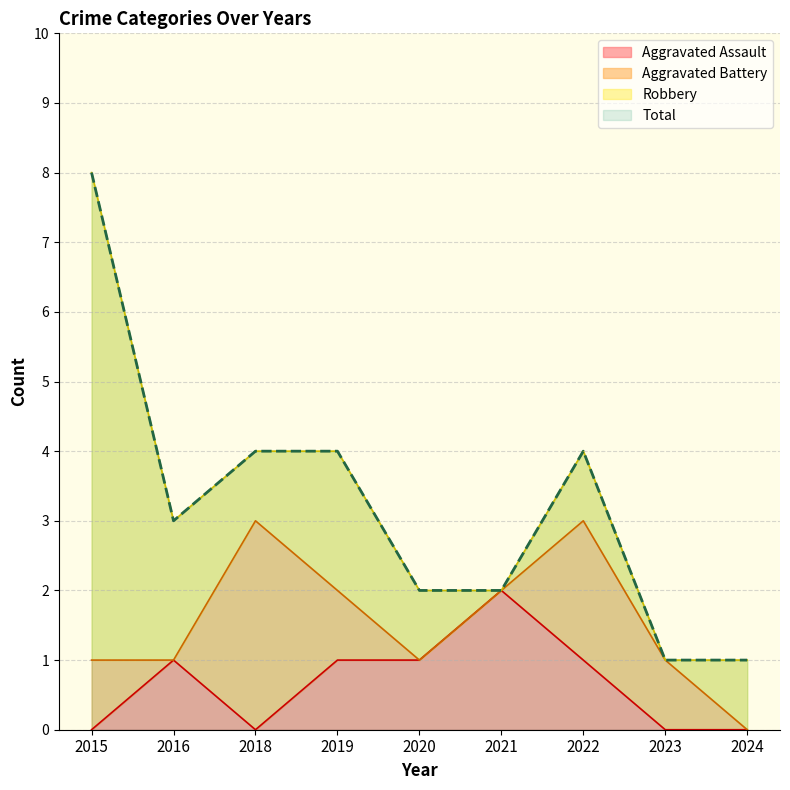

Which series changed the most between 2019 and 2020?

Total